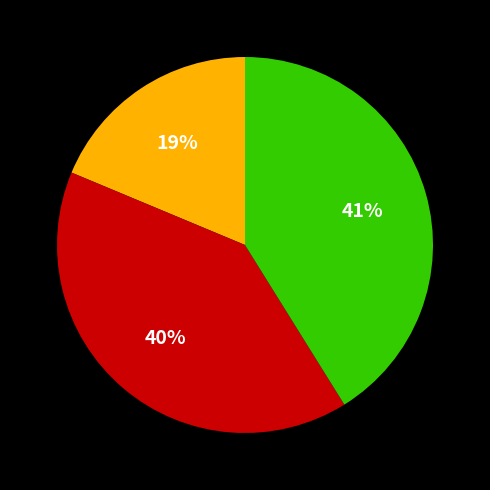

Is there a majority slice in this chart?

No